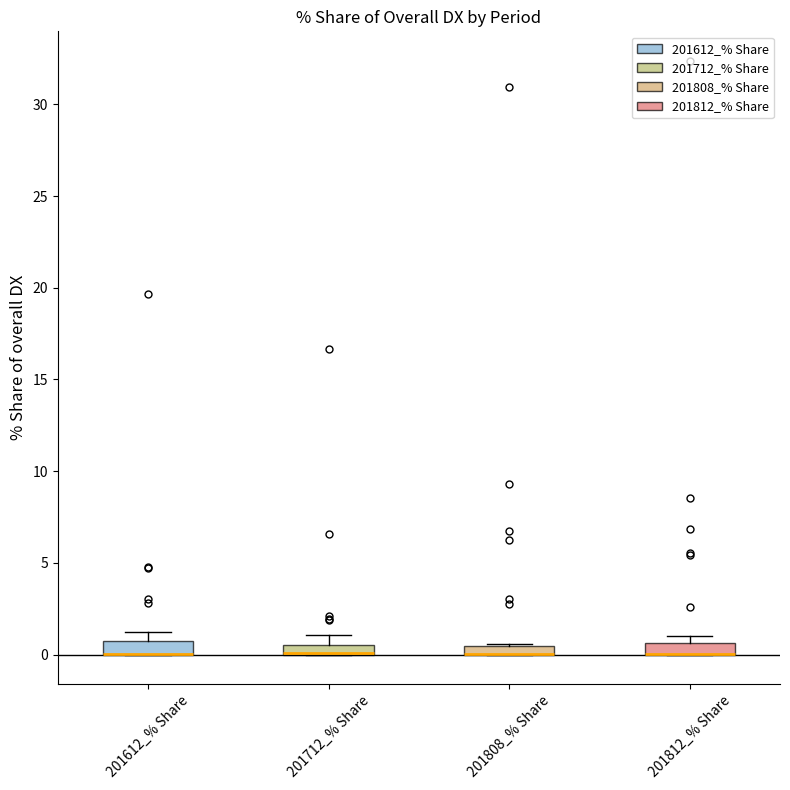

Where is the lower edge of the box for 201712_% Share on the y-axis? The values are not printed on the chart, so give them approximately, as read against the axis.

0.0